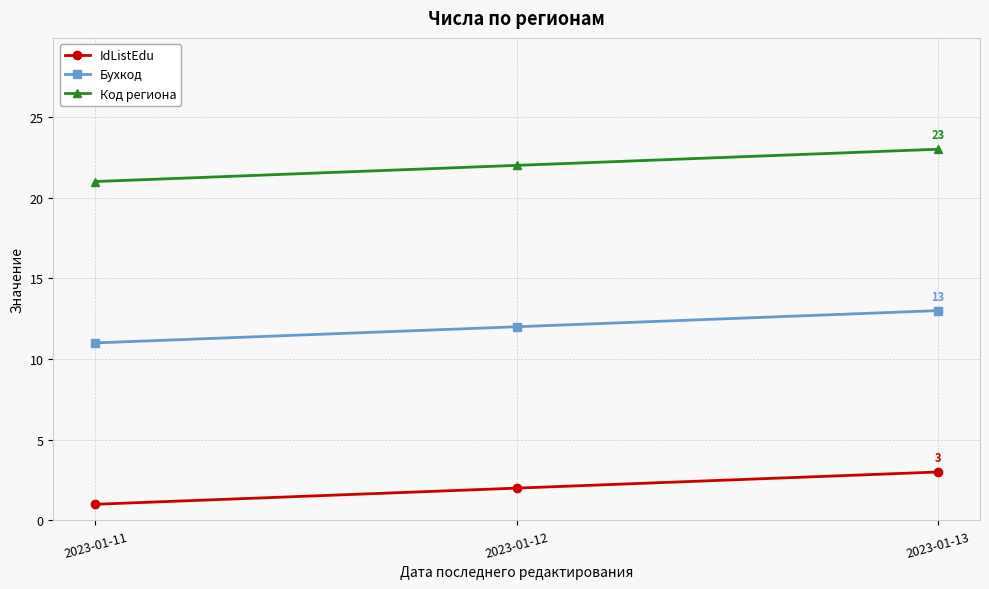

Rank the series by their average value, from highest to lowest.

Код региона, Бухкод, IdListEdu